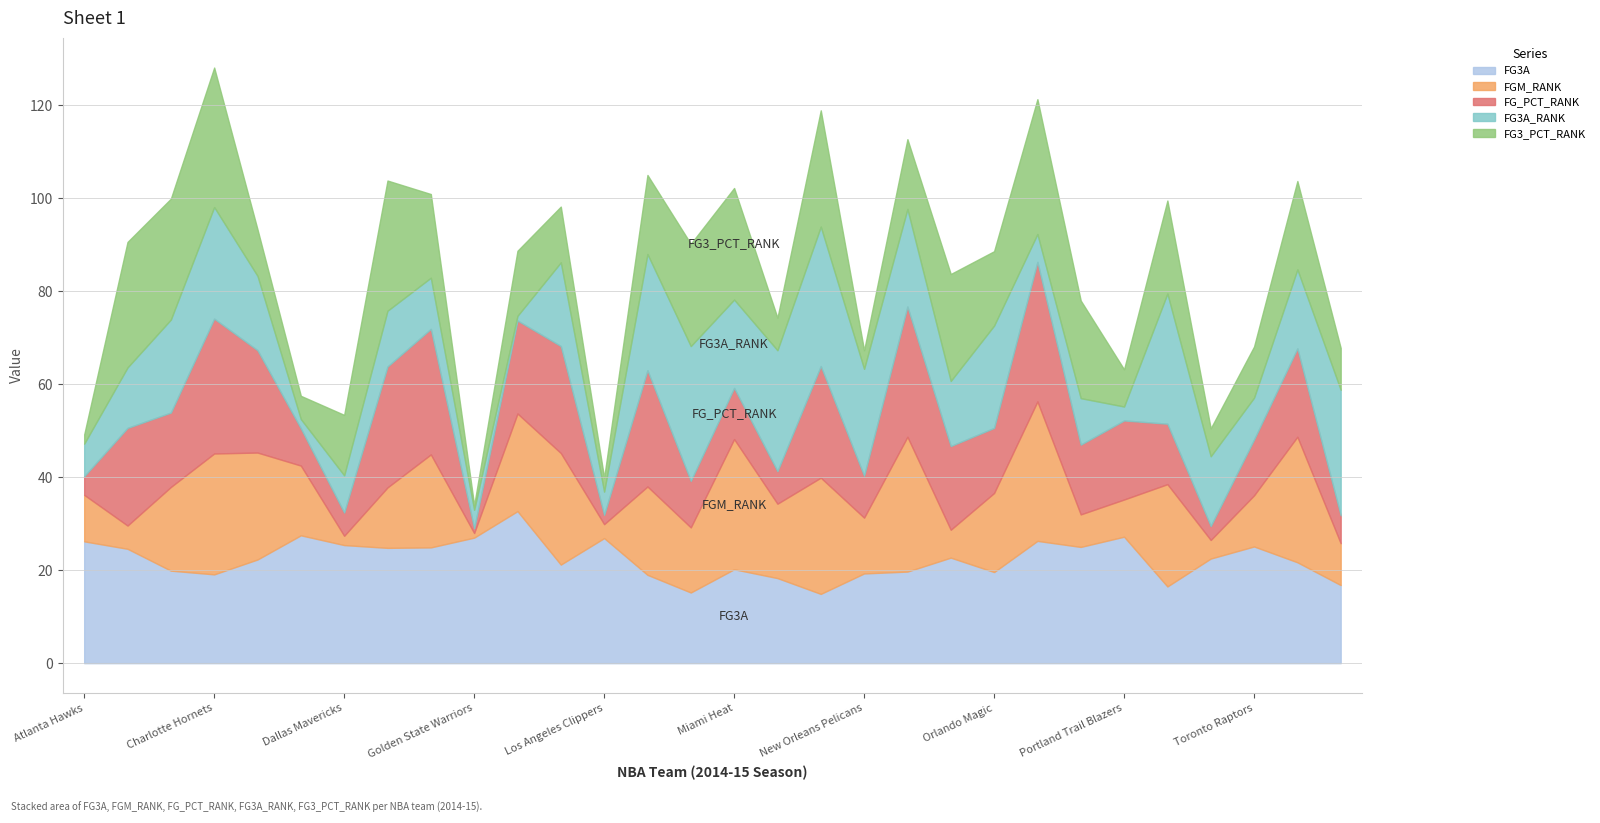

What is the label of the 16th point from the right?

Memphis Grizzlies